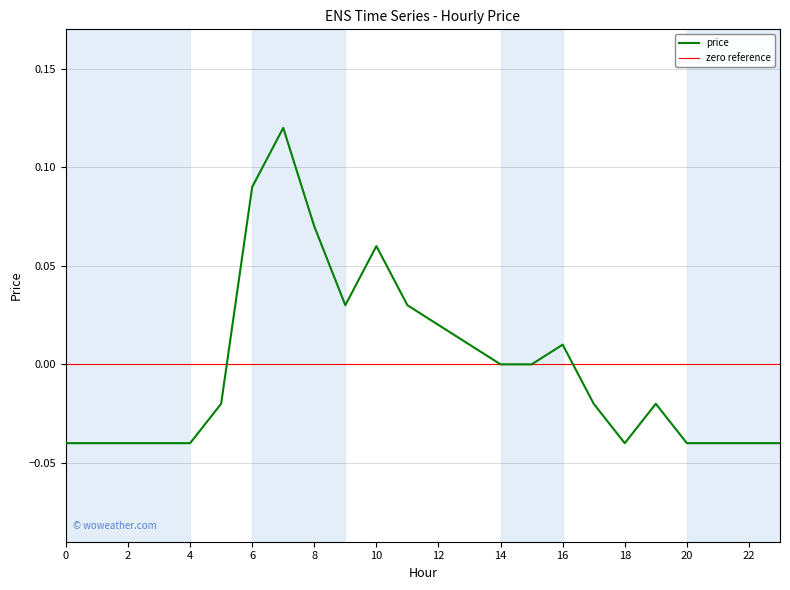

Reading left to right, list all the values displayed in this chart.

0=-0.0	1=-0.0	2=-0.0	3=-0.0	4=-0.0	5=-0.0	6=0.1	7=0.1	8=0.1	9=0.0	10=0.1	11=0.0	12=0.0	13=0.0	14=0.0	15=0.0	16=0.0	17=-0.0	18=-0.0	19=-0.0	20=-0.0	21=-0.0	22=-0.0	23=-0.0